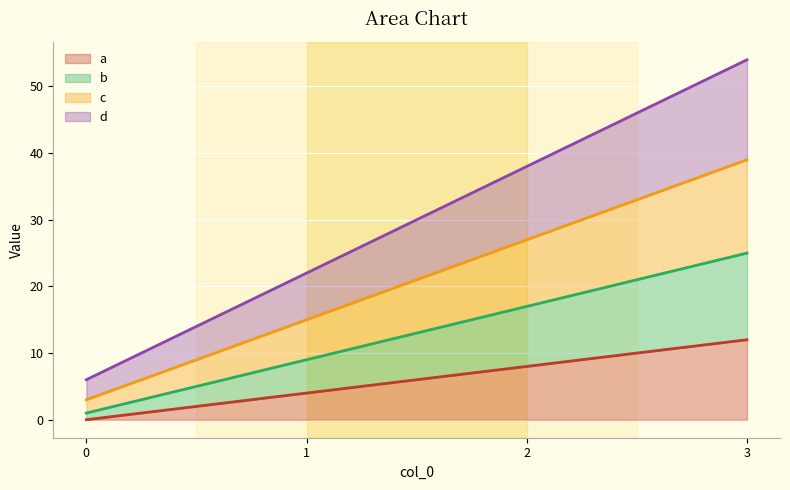

What is the difference between the maximum and minimum values in the d series?

48